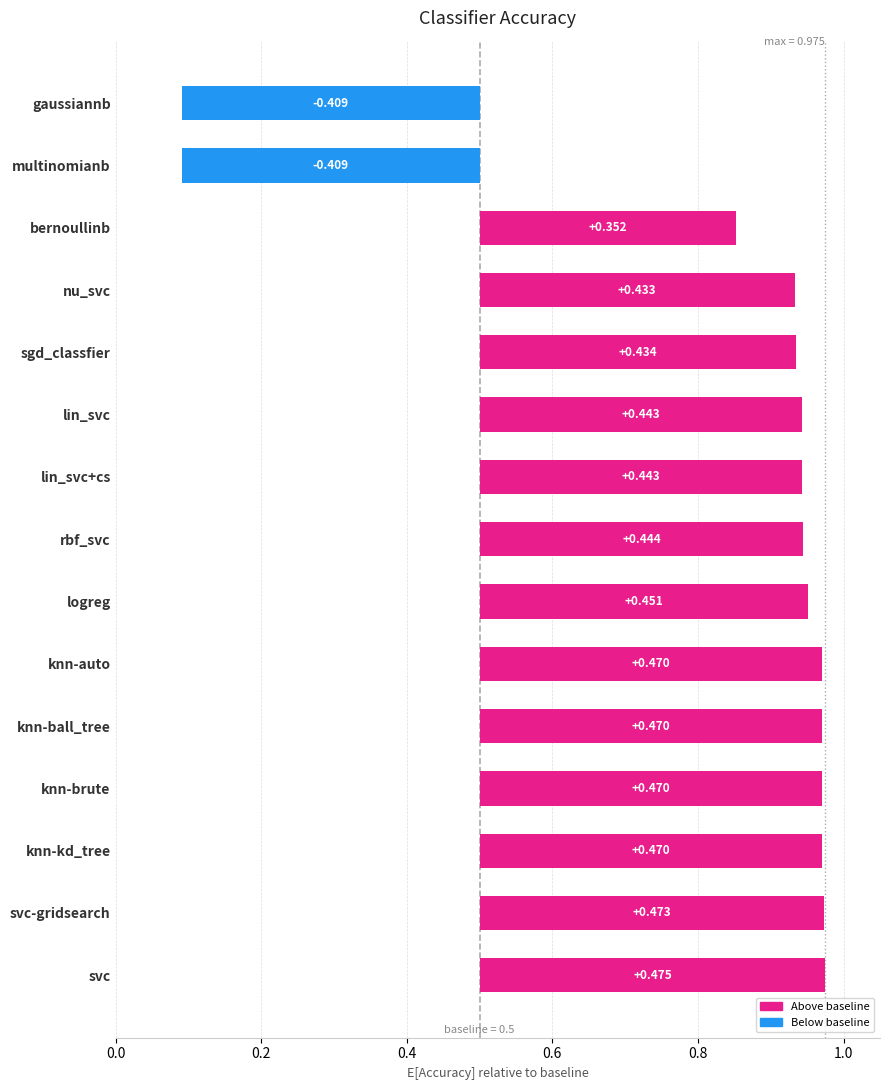

How many bars are there in total?

15